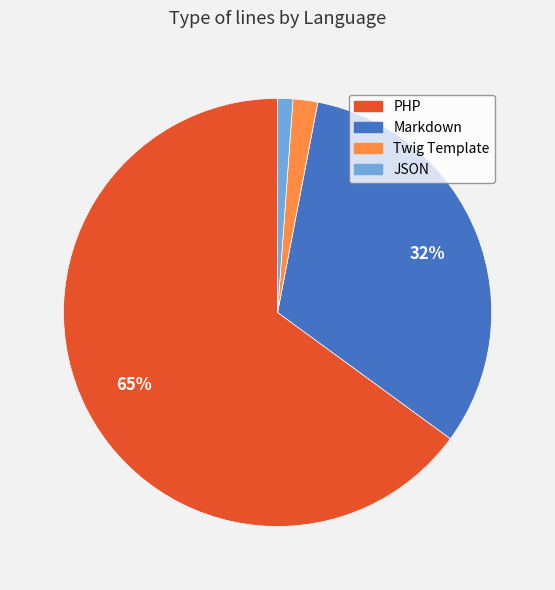

To the nearest percent, what is the difference between the largest and smallest slice percentages?

64%